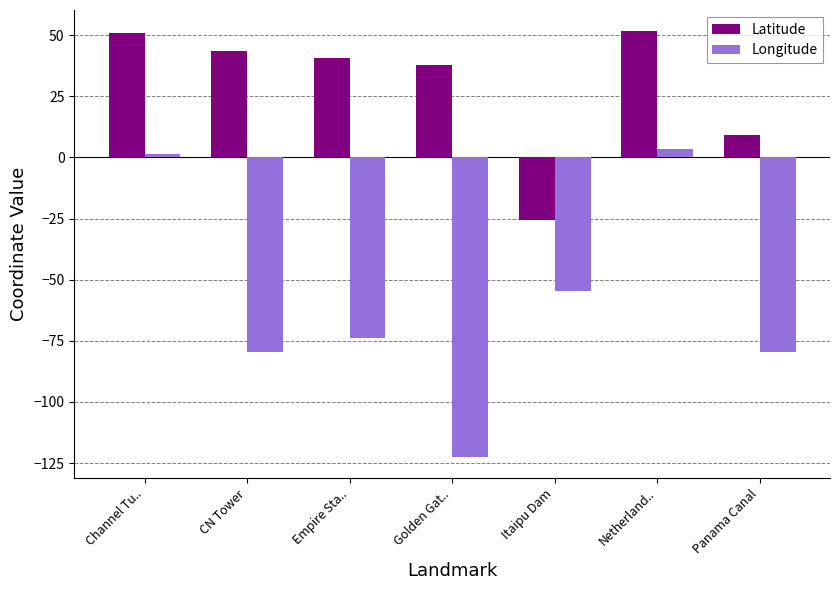

How many series are shown in this chart?

2